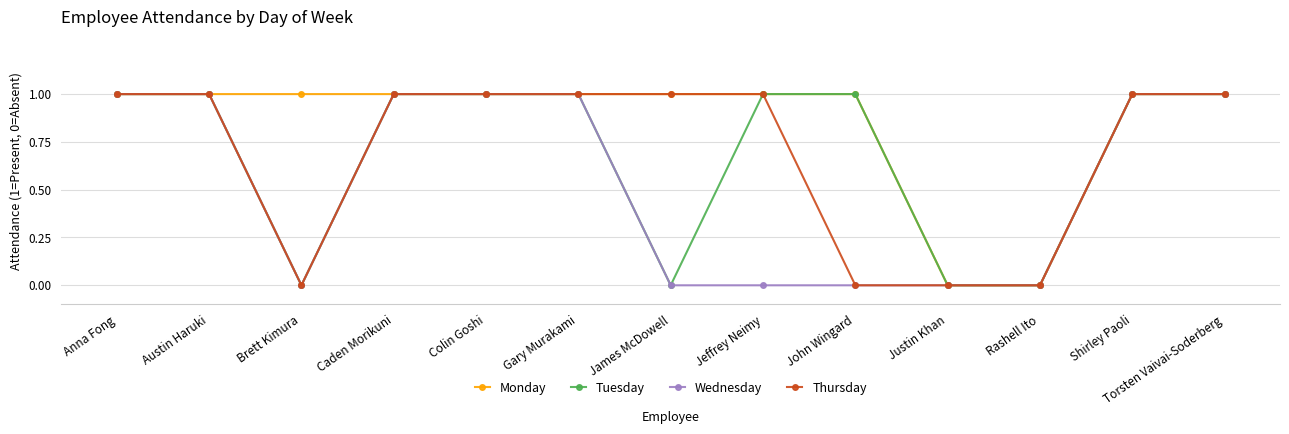

Which series has the largest total across all categories?

Monday